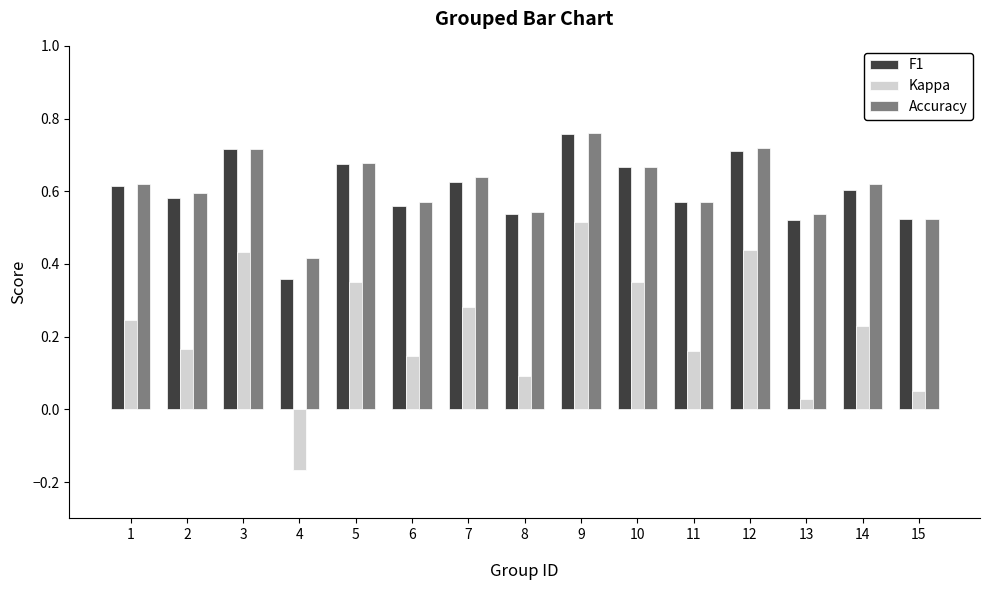

Does the chart contain any negative values?

Yes